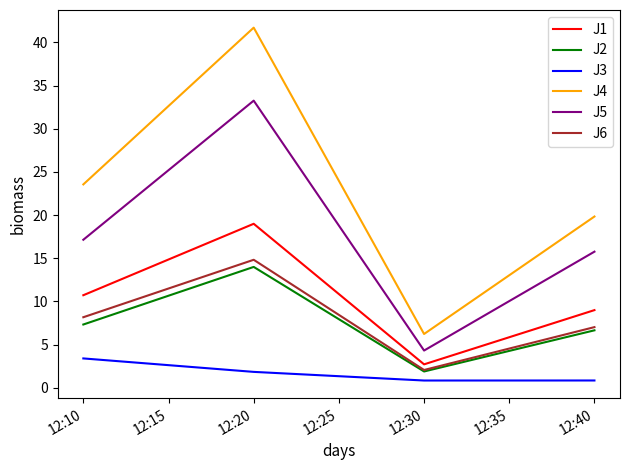

At which category is the sum across all series the highest?

12:20